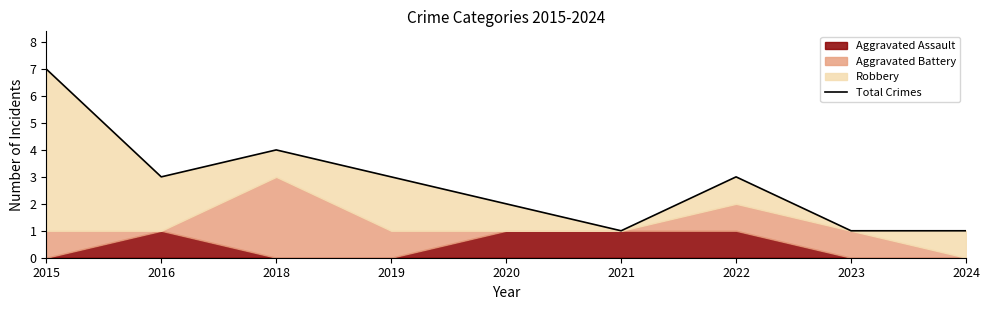

Does the chart display data point markers on the line(s)?

No